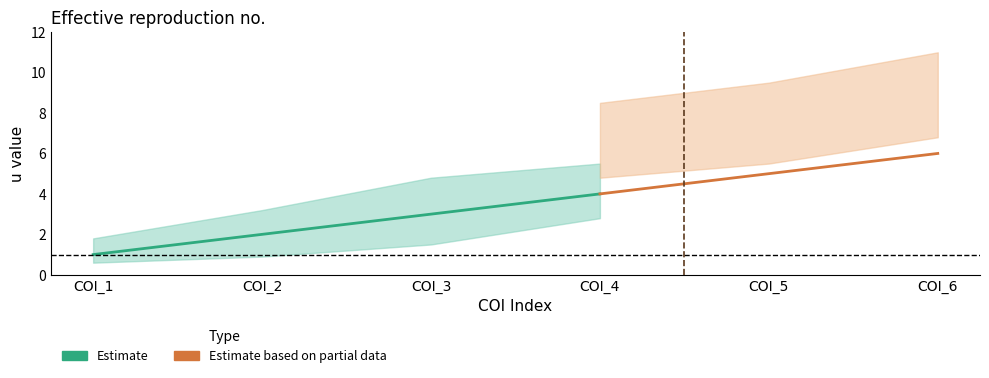

Rank the categories by value from lowest to highest.

COI_1, COI_2, COI_3, COI_4, COI_5, COI_6